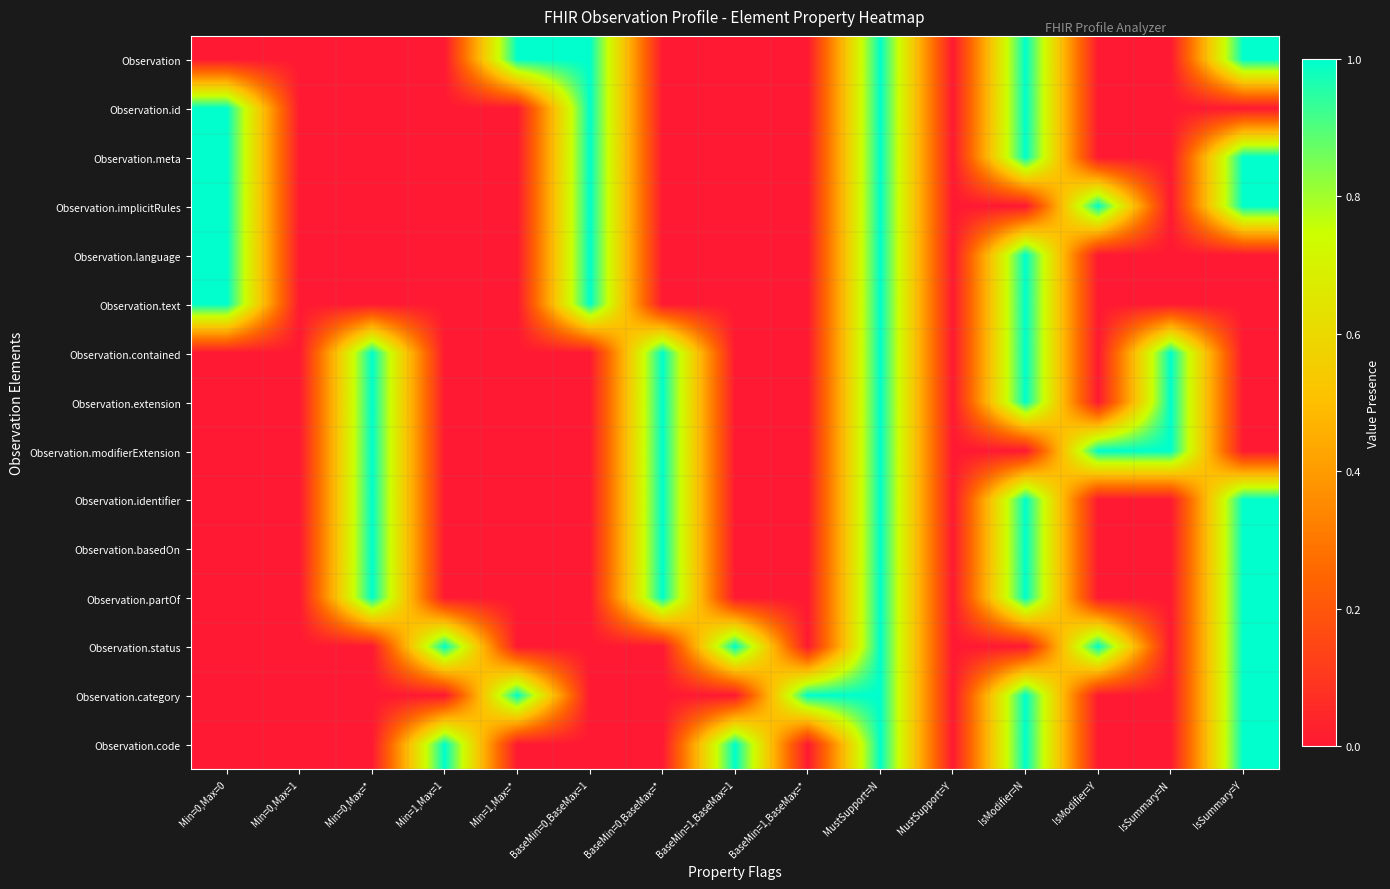

What is the total value across all series at Min=0,Max=*?

6